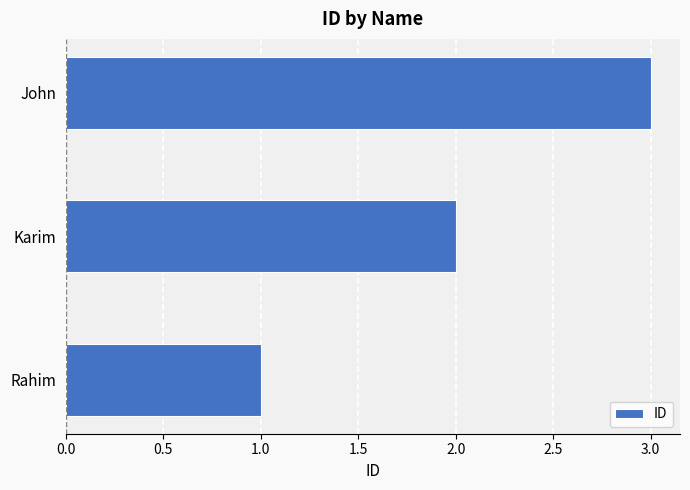

What is the difference between the maximum and second lowest values?

1